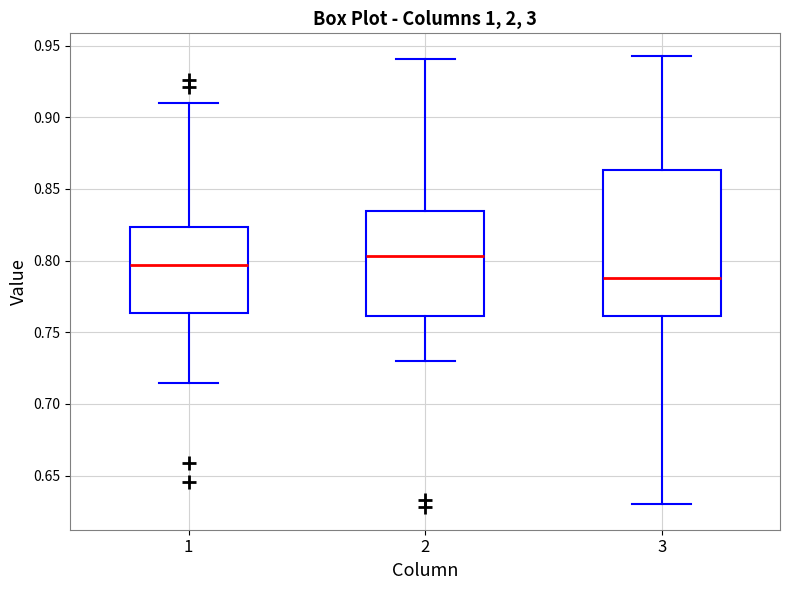

Reading left to right, read every box against the y-axis: the position of its median line, the range the box covers, and the ends of its whiskers. The values are not printed on the chart, so give them approximately, as read against the axis.

1: median 0.795, box 0.765 to 0.825, whiskers 0.715 to 0.910
2: median 0.805, box 0.760 to 0.835, whiskers 0.730 to 0.940
3: median 0.790, box 0.760 to 0.865, whiskers 0.630 to 0.945